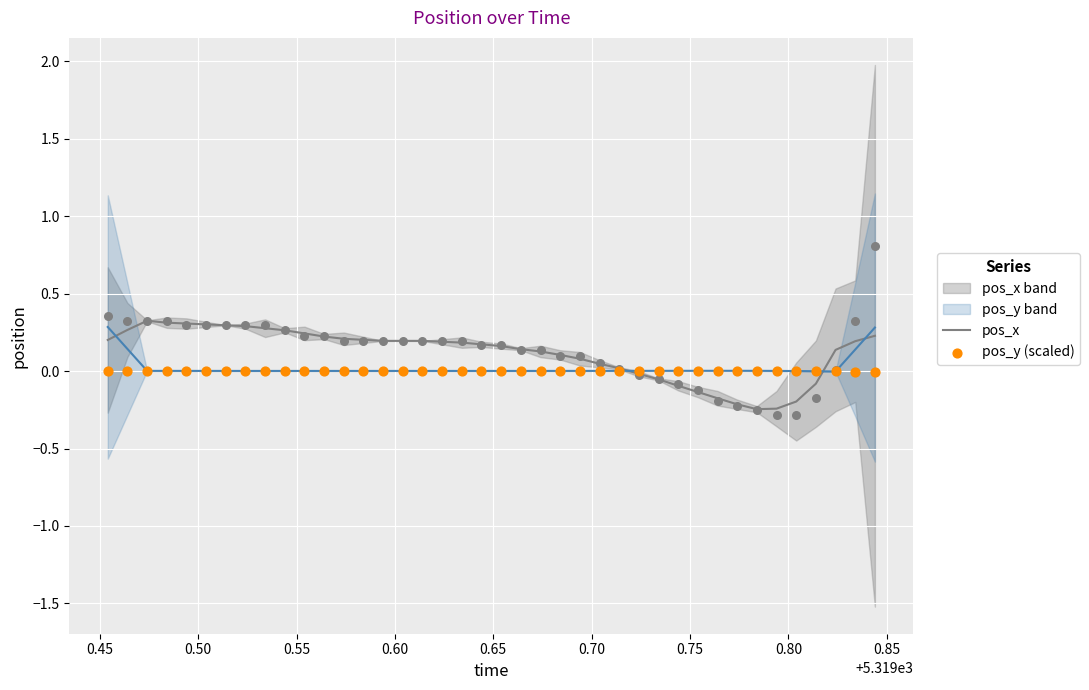

Which series reaches the maximum Y coordinate?

pos_x